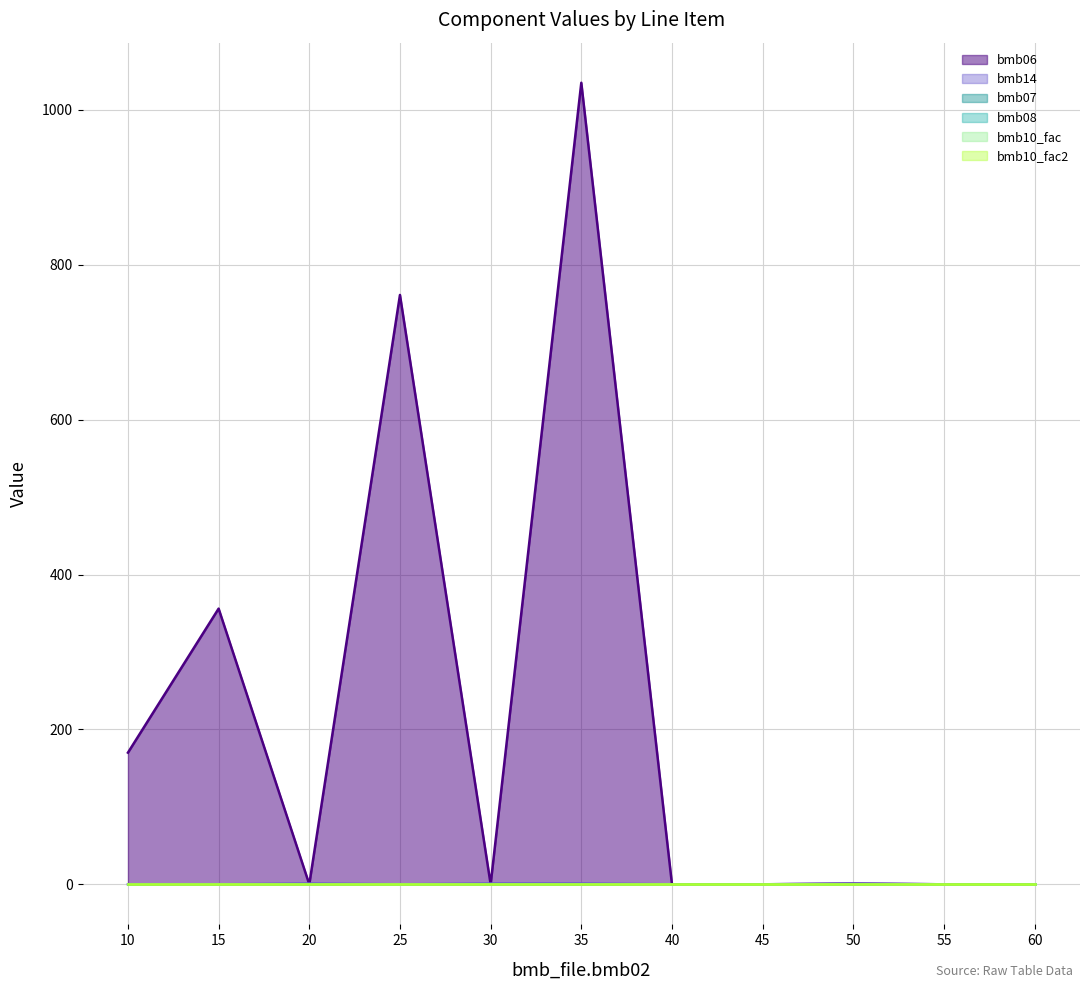

What is the average value of the bmb14_line series?

0.4